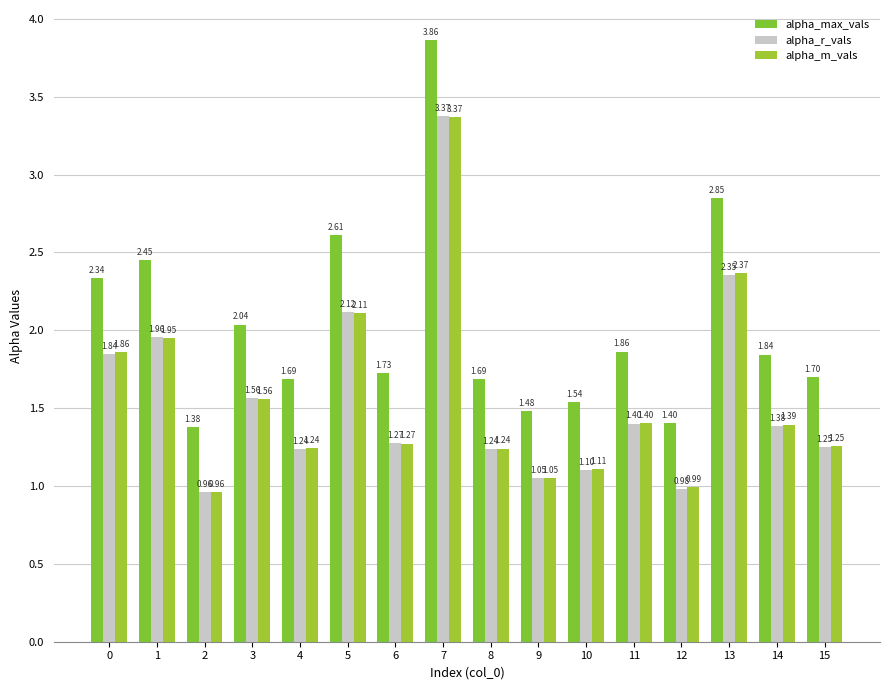

What are all the series names shown in the legend?

alpha_max_vals, alpha_r_vals, alpha_m_vals